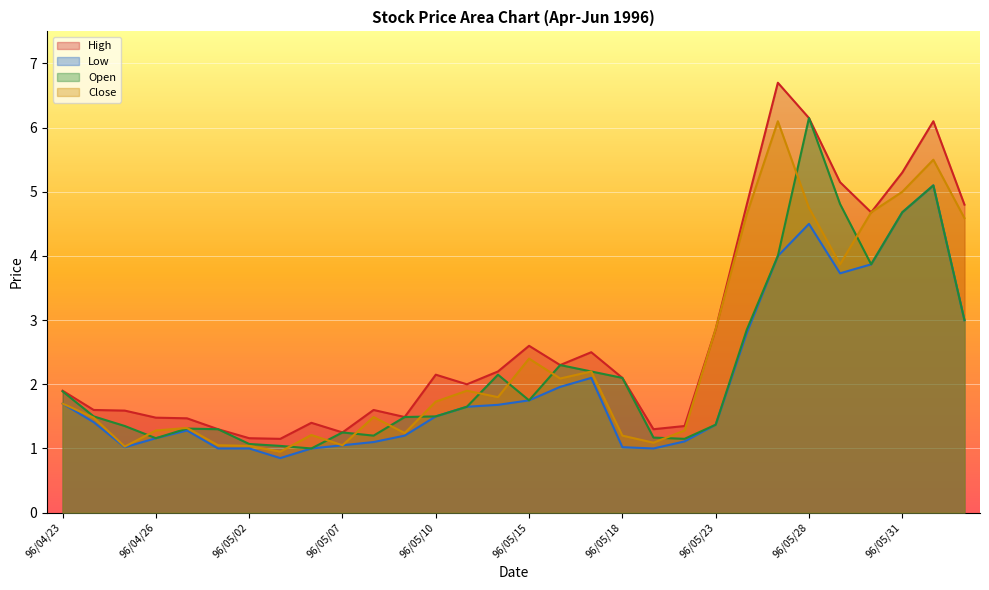

Is the value of High at 96/05/30 greater than the value of Low at 96/05/24?

Yes